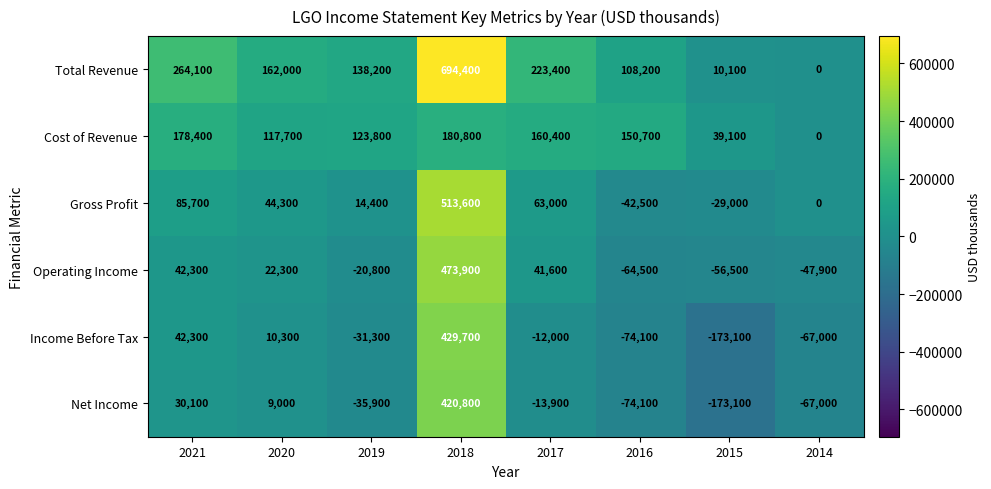

What is the sum of all Total Revenue values?

1600400